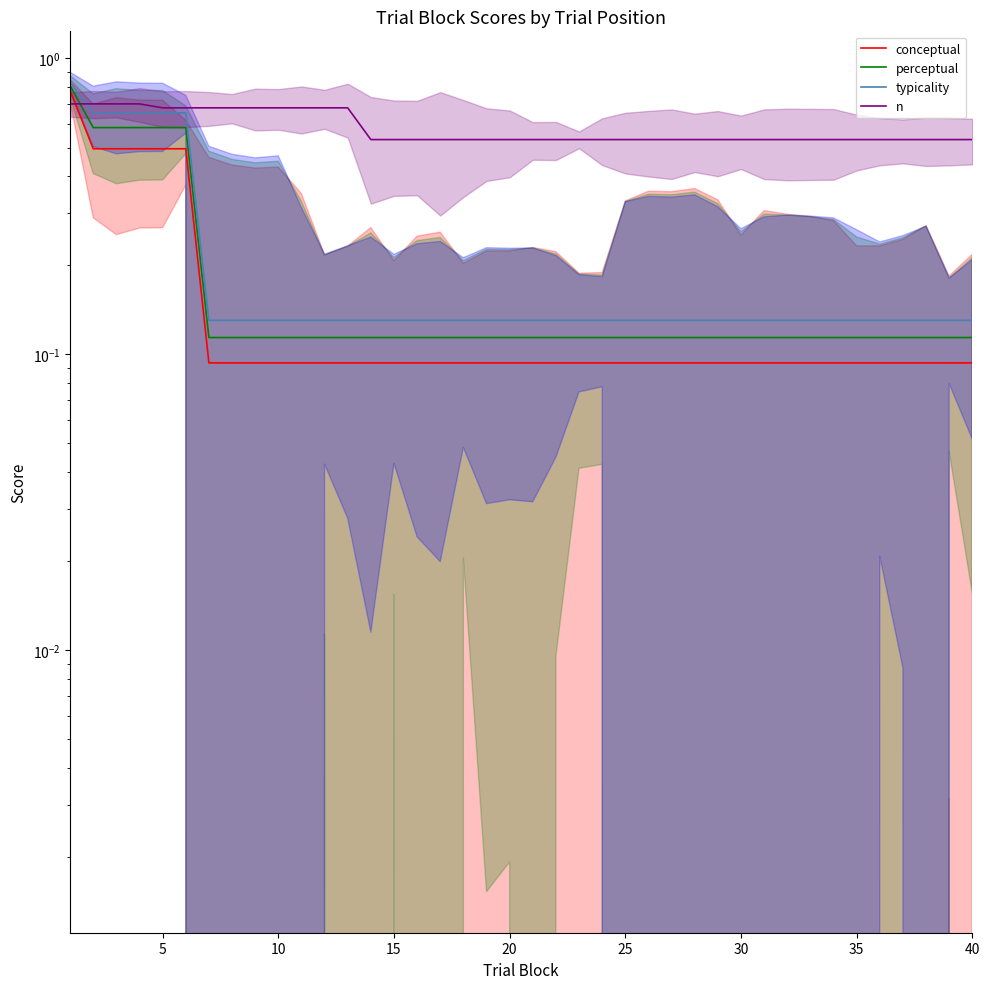

What is the value of the n point at the 8th from the left?

0.7